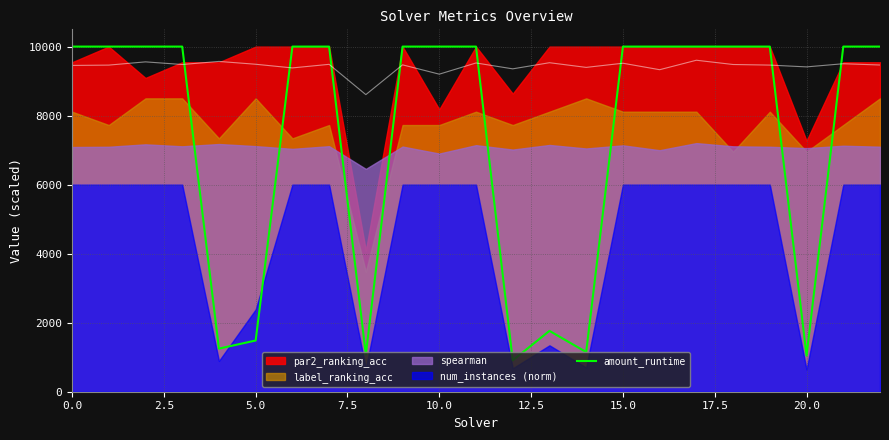

What is the lowest value of the amount_runtime series?

908.1